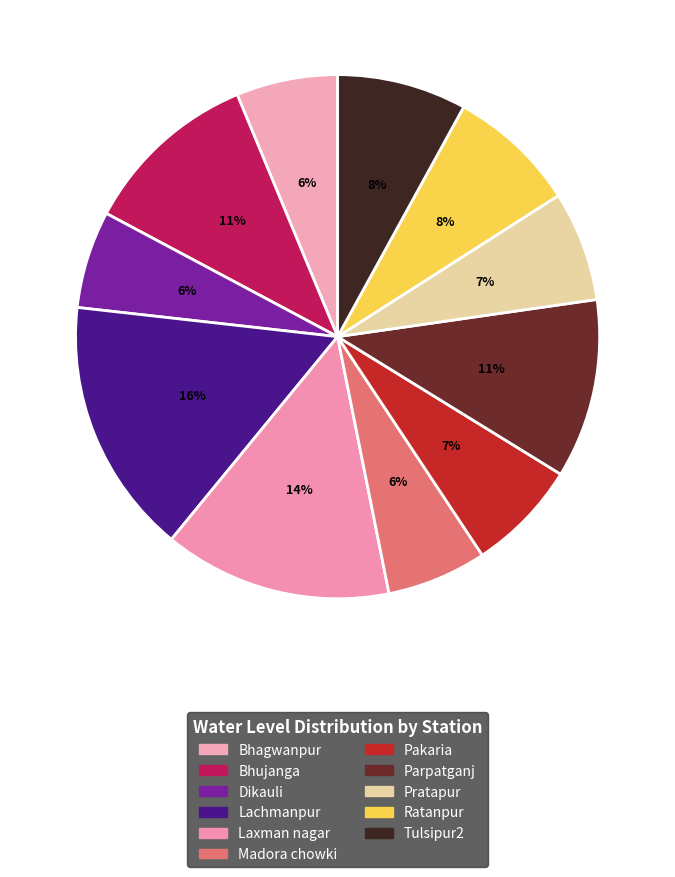

Rank the categories by value from highest to lowest.

Lachmanpur, Laxman nagar, Parpatganj, Bhujanga, Tulsipur2, Ratanpur, Pakaria, Pratapur, Bhagwanpur, Madora chowki, Dikauli